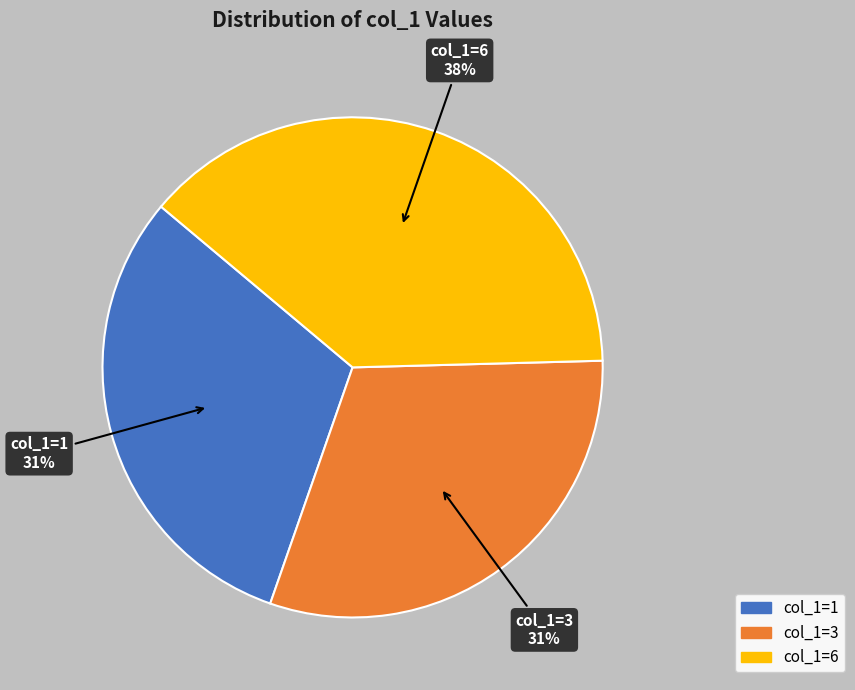

Combined, do col_1=1 and col_1=3 account for over 50%?

Yes